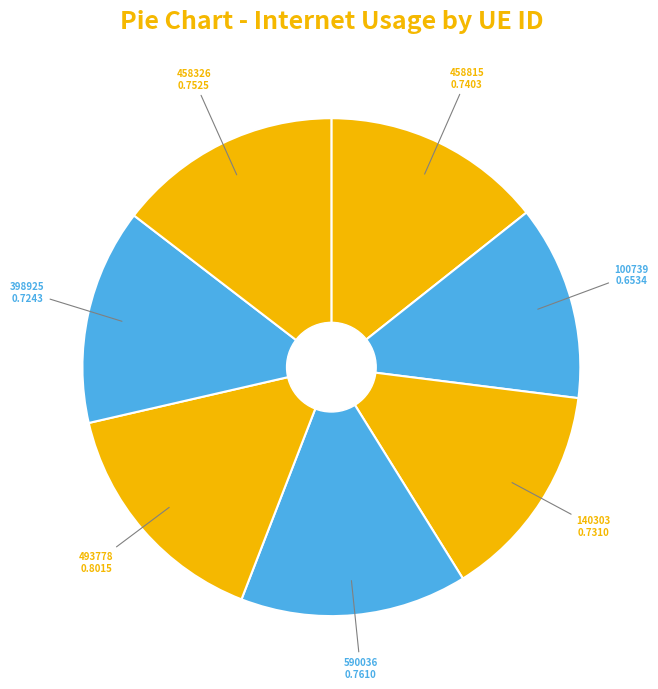

True or false: 458326 accounts for 22% of the total.

False